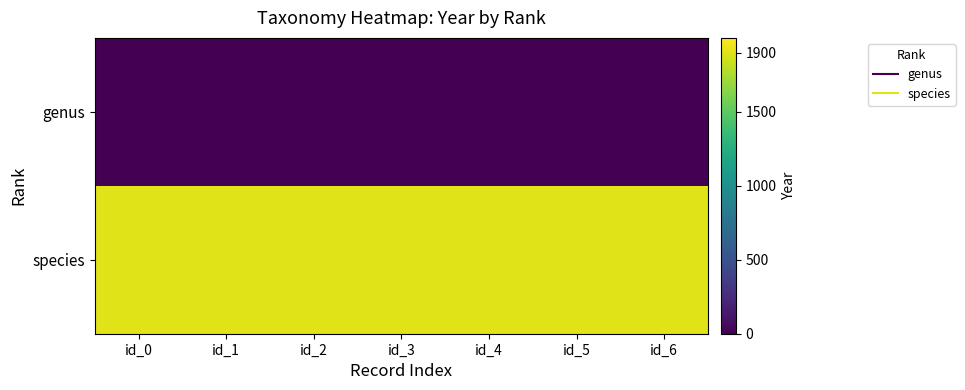

Reading left to right, list all the values displayed in this chart.

genus: id_0=0	id_1=0	id_2=0	id_3=0	id_4=0	id_5=0	id_6=0
species: id_0=1900	id_1=1900	id_2=1900	id_3=1900	id_4=1900	id_5=1900	id_6=1900